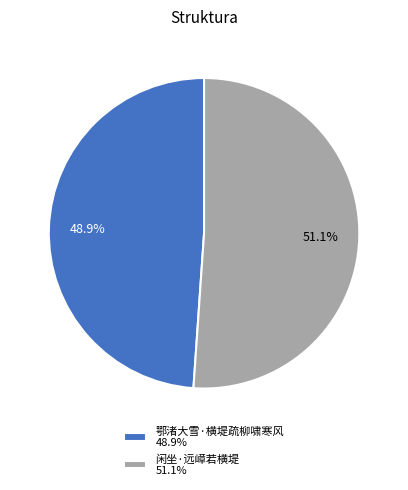

Is the sum of 闲坐·远嶂若横堤 and 鄂渚大雪·横堤疏柳啸寒风 greater than half?

Yes